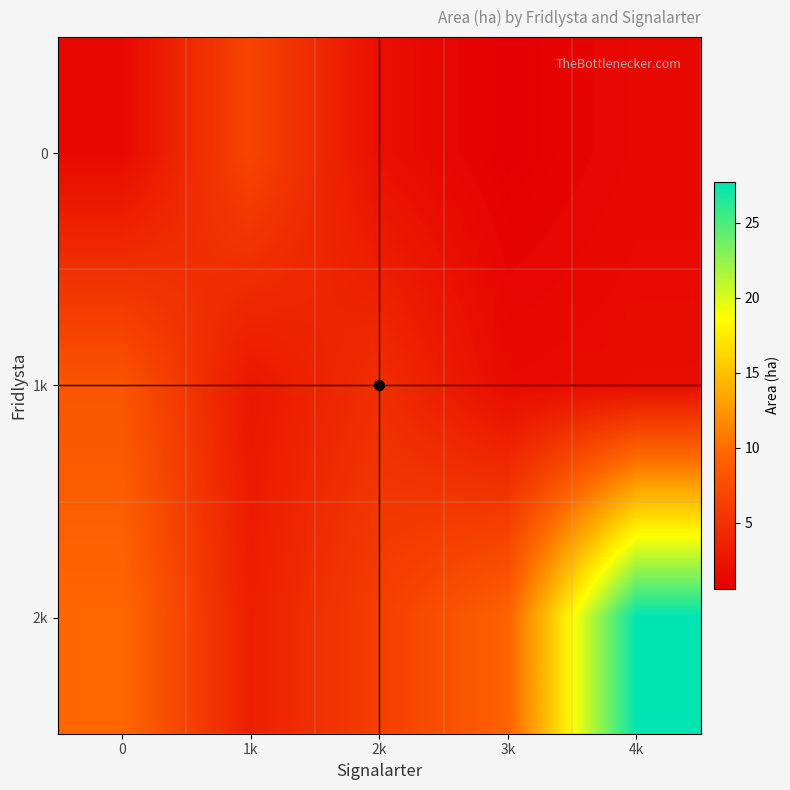

At 3k, list the series in order from smallest to largest.

0, 1k, 2k